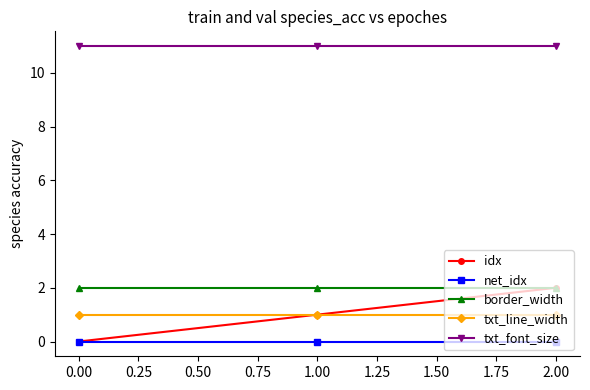

Between 0.00 and 2.00, which series saw the biggest shift?

idx